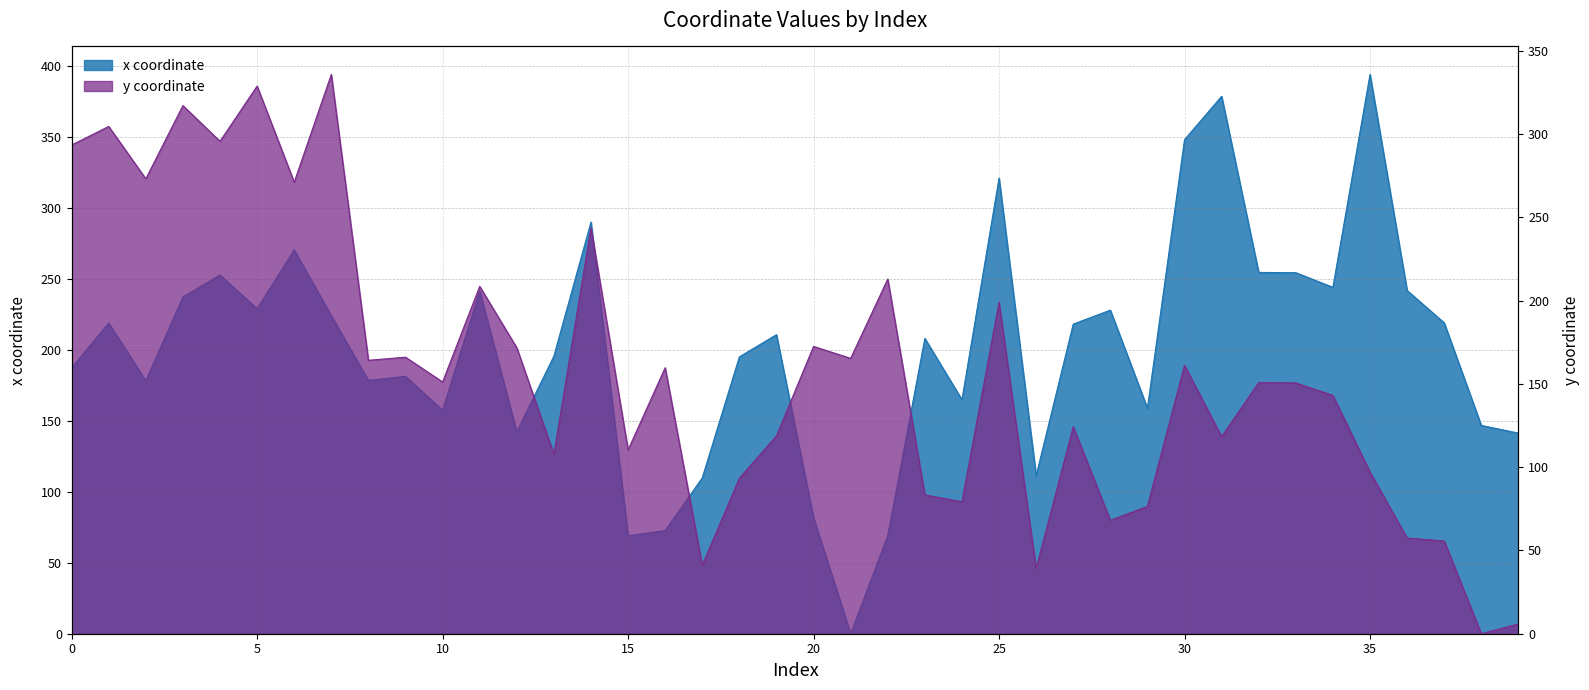

Rank the series at 9 from lowest to highest value.

y, x